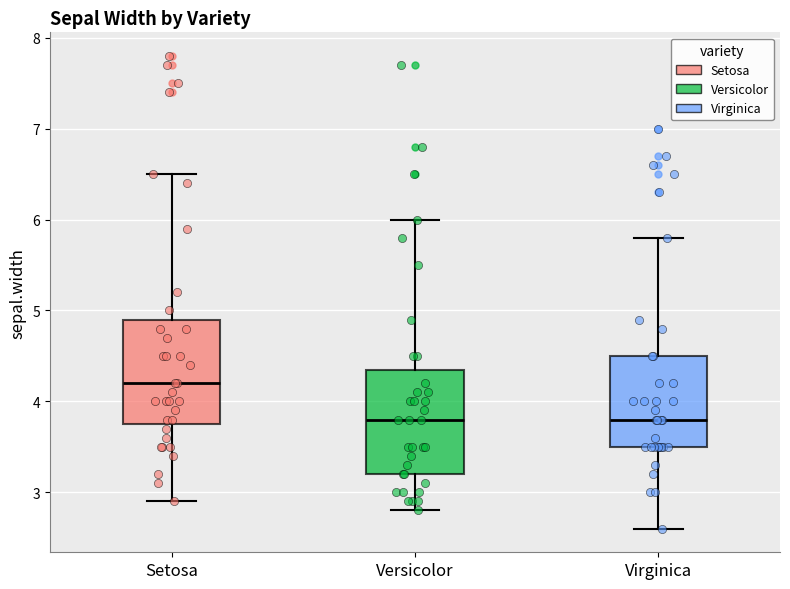

Where does the upper whisker of the box for Versicolor end on the y-axis? The values are not printed on the chart, so give them approximately, as read against the axis.

6.0